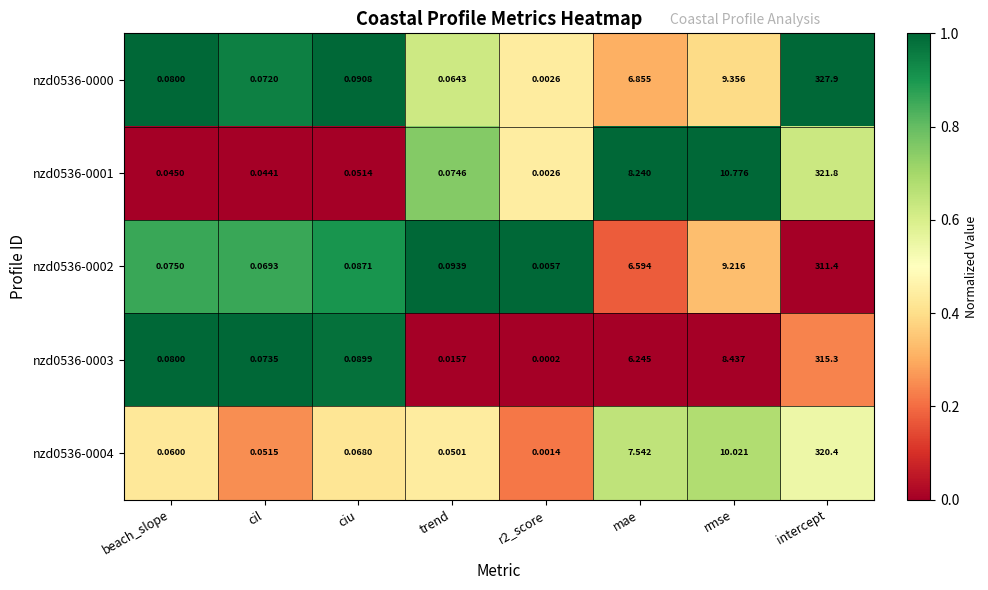

At which category is the sum across all series the highest?

intercept